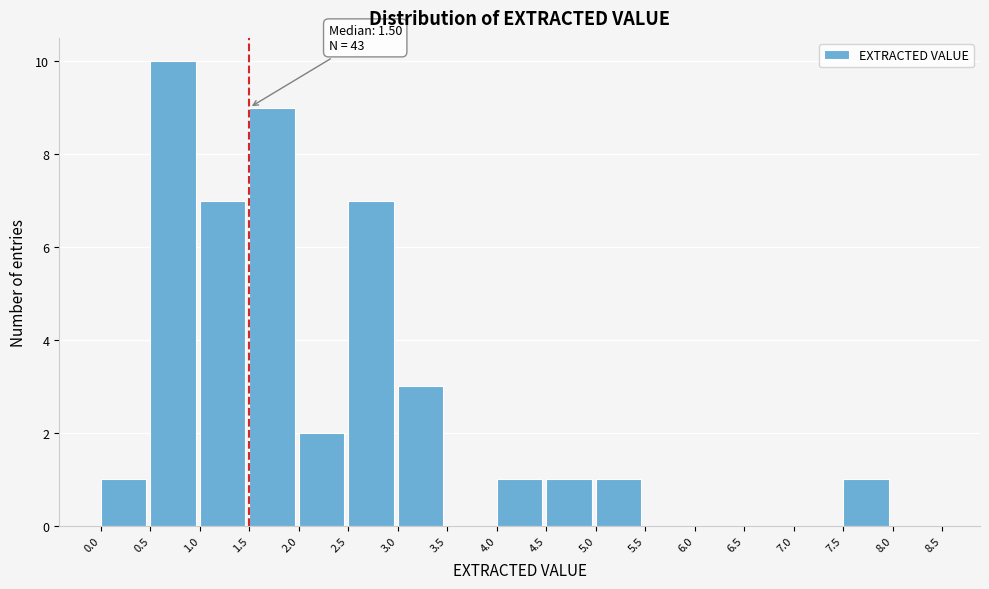

Over which range of the x-axis is the bar tallest?

0.5 to 1.0